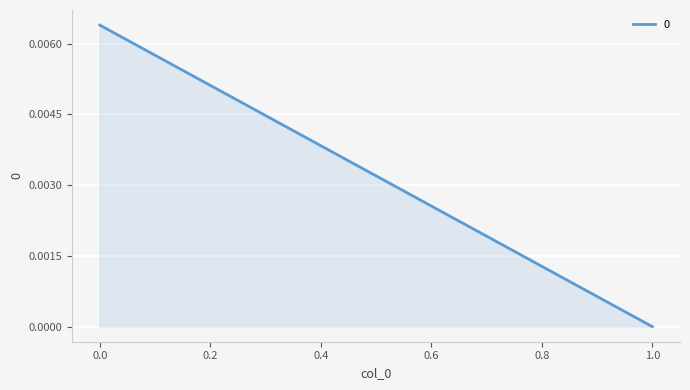

Which category has the lowest value across all series?

1.0